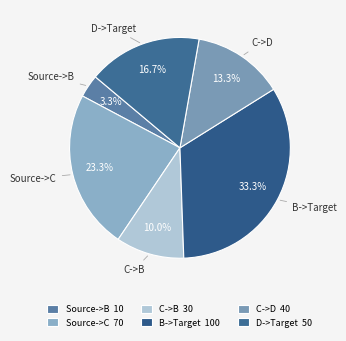

What is the smallest slice in the pie chart?

Source->B